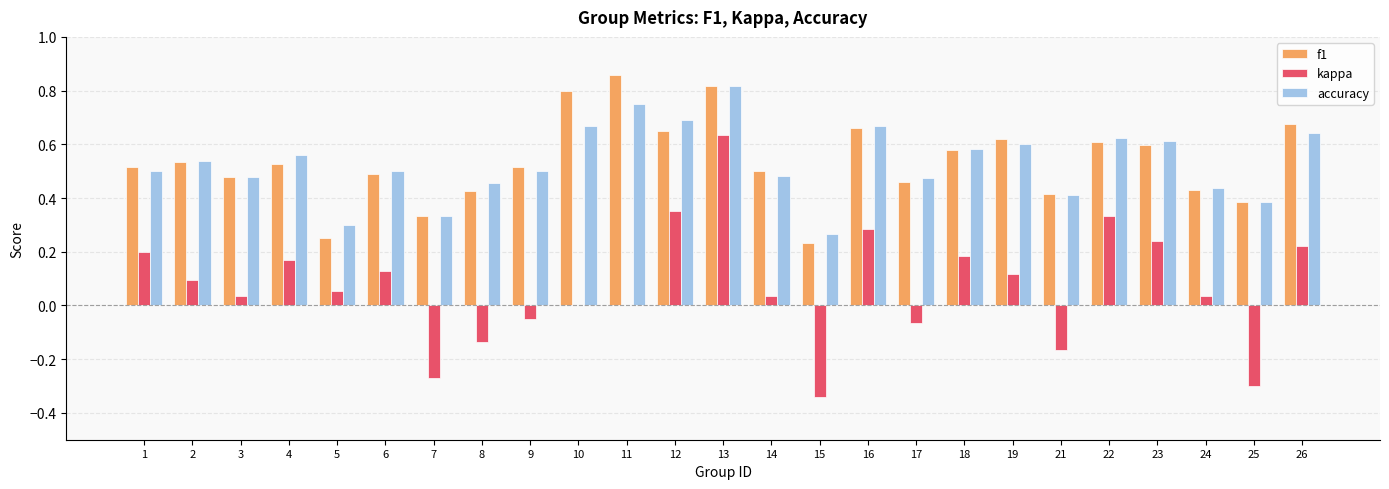

What is the sum of all f1 values?

13.4